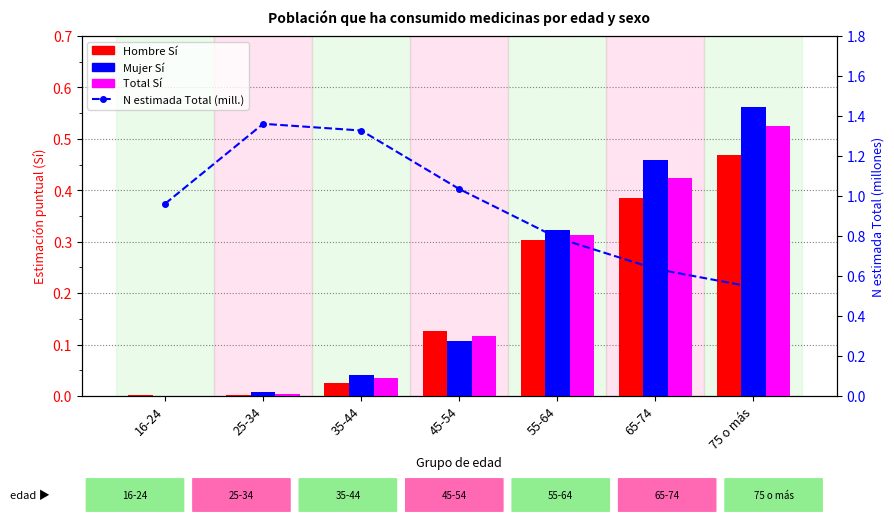

The value of Hombre Sí at 45-54 is 0.1. True or false?

True